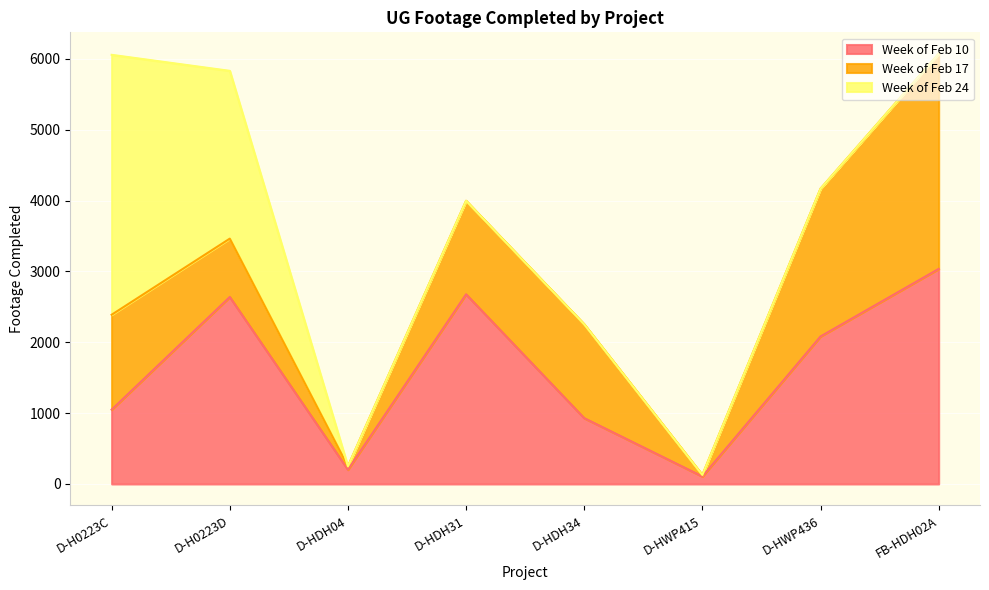

Is the value of Week of Feb 17 at D-HWP436 greater than the value of Week of Feb 10 at D-H0223C?

Yes